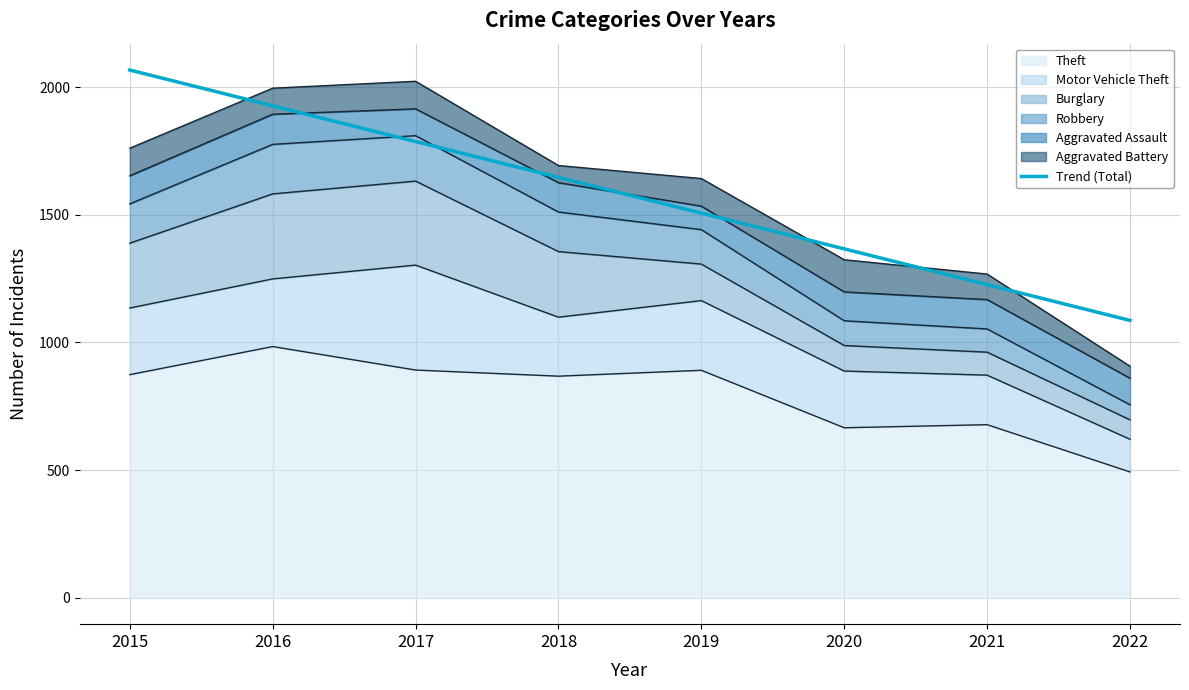

What is the greatest value displayed?

2067.0